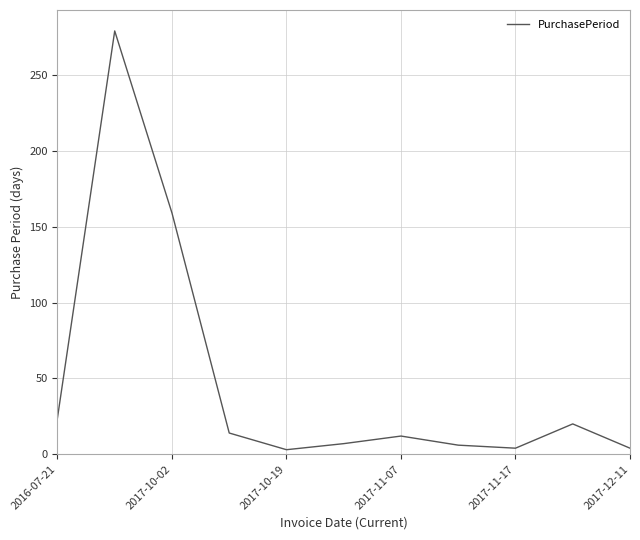

What is the difference between the maximum and minimum values?

276